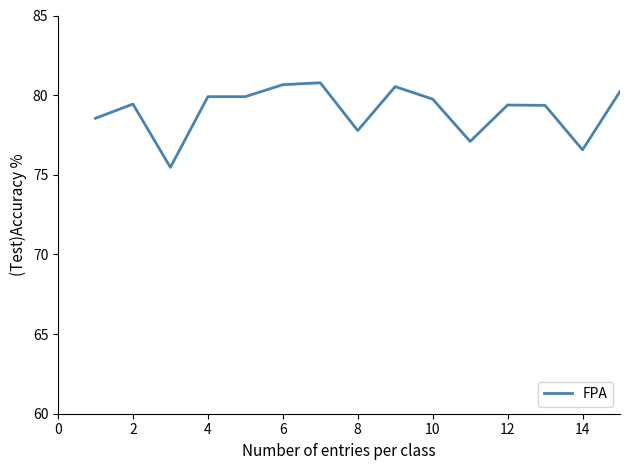

What is the difference between the maximum and minimum values?

5.3